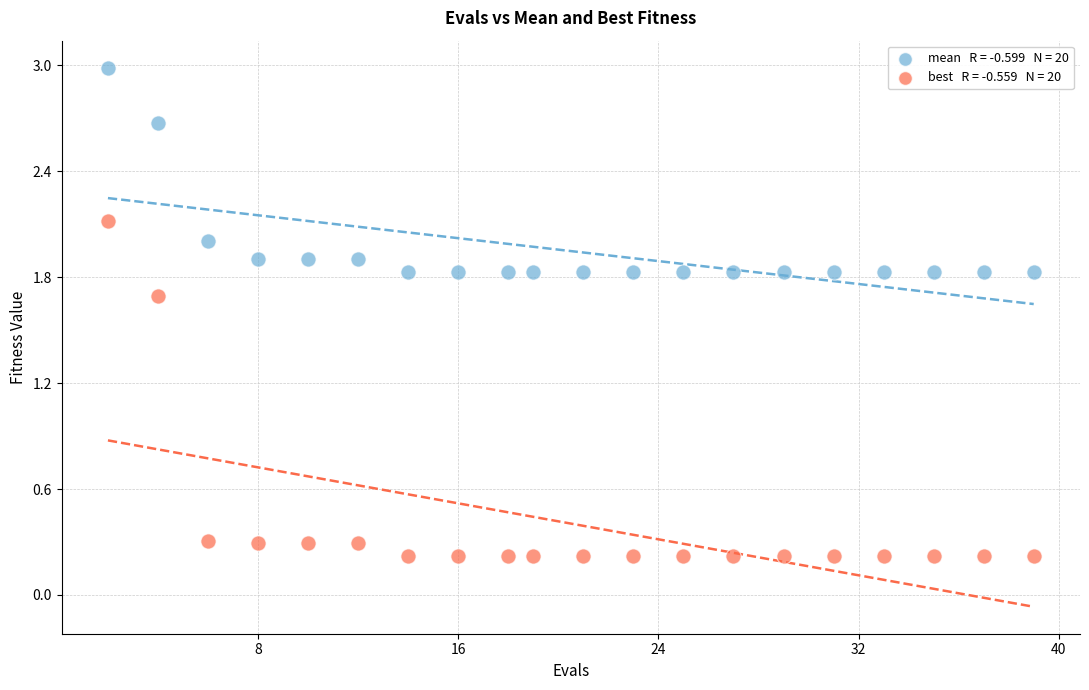

Across all data points, what is the range of X values (max minus min)?

37.0